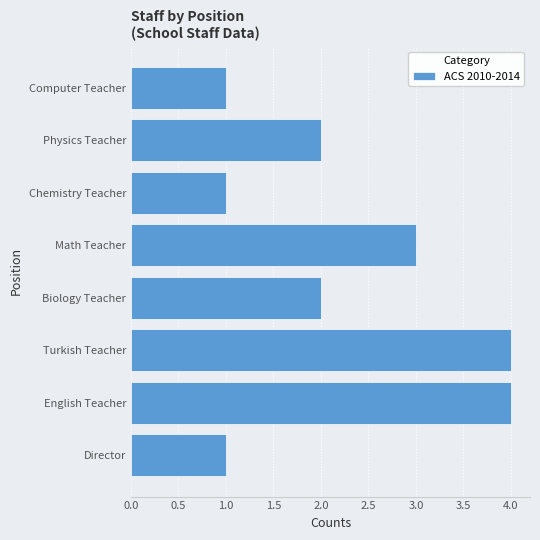

What is the sum of the values at Physics Teacher and Math Teacher?

5